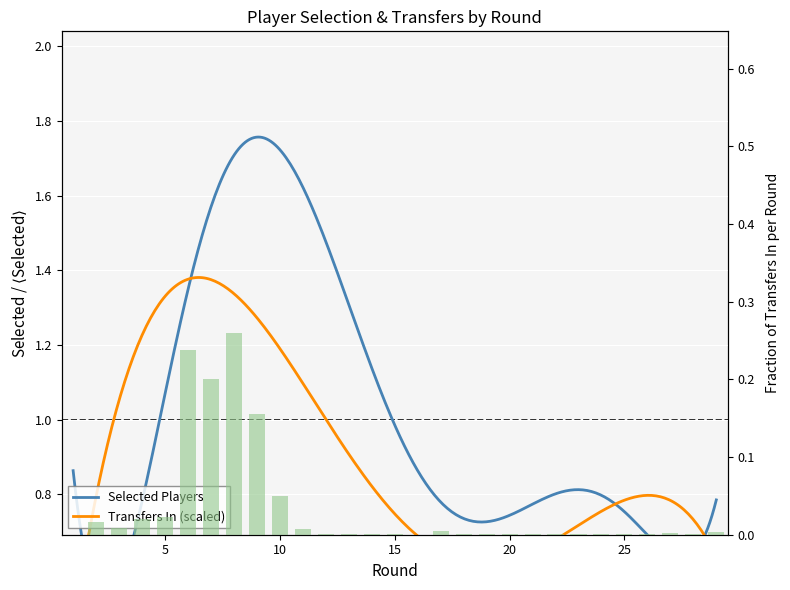

List the labels in order of value, smallest first.

1, 16, 20, 25, 18, 23, 21, 14, 24, 22, 13, 19, 28, 15, 12, 26, 27, 29, 17, 11, 3, 2, 4, 5, 10, 9, 7, 6, 8